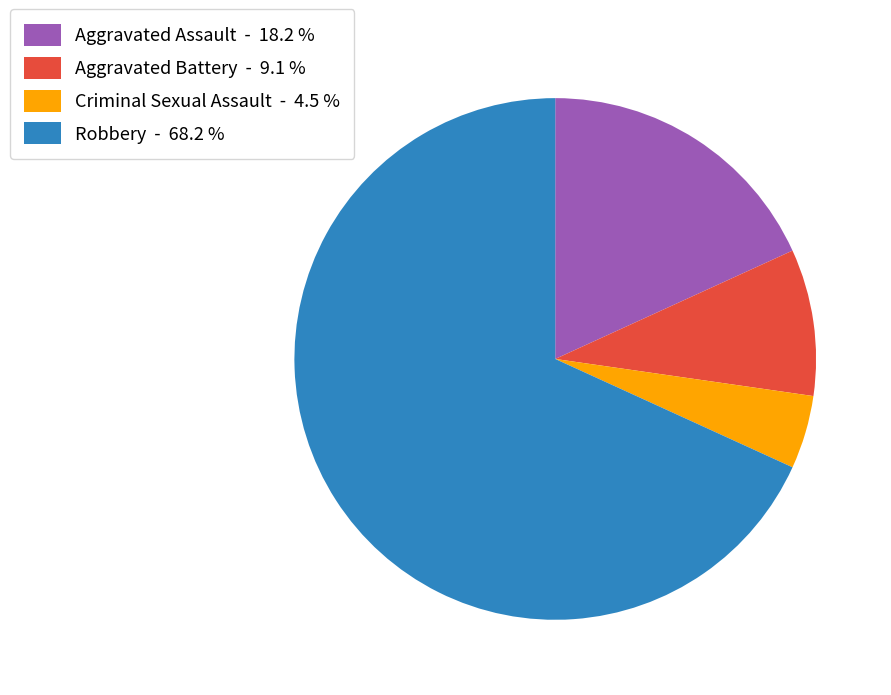

Which slice is the smallest?

Criminal Sexual Assault